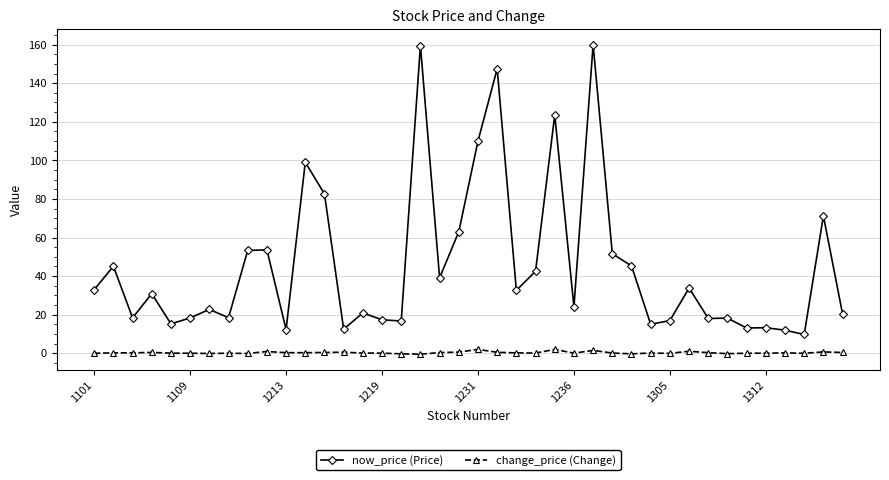

List the series in order of their peak value, highest first.

now_price (Price), change_price (Change)